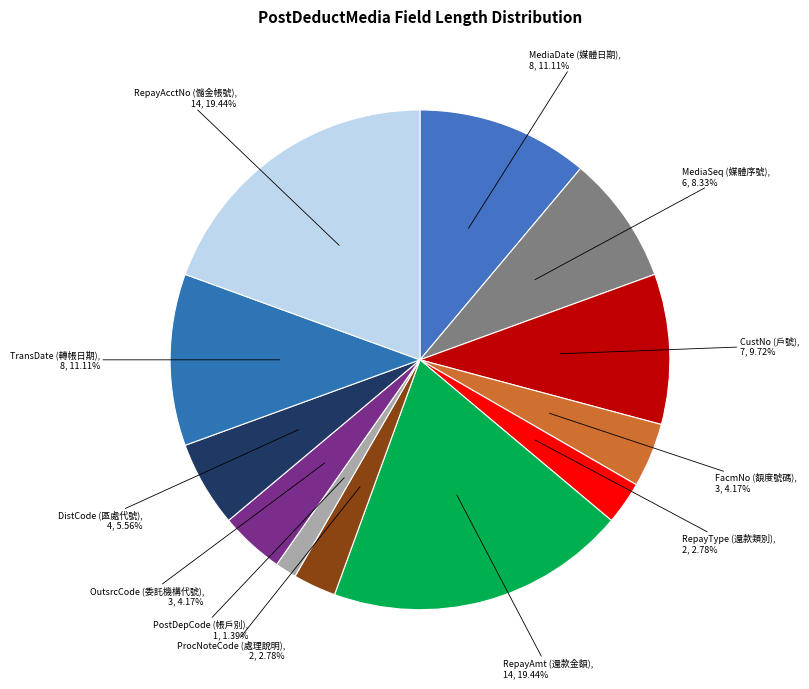

Count the number of slices in the pie.

12